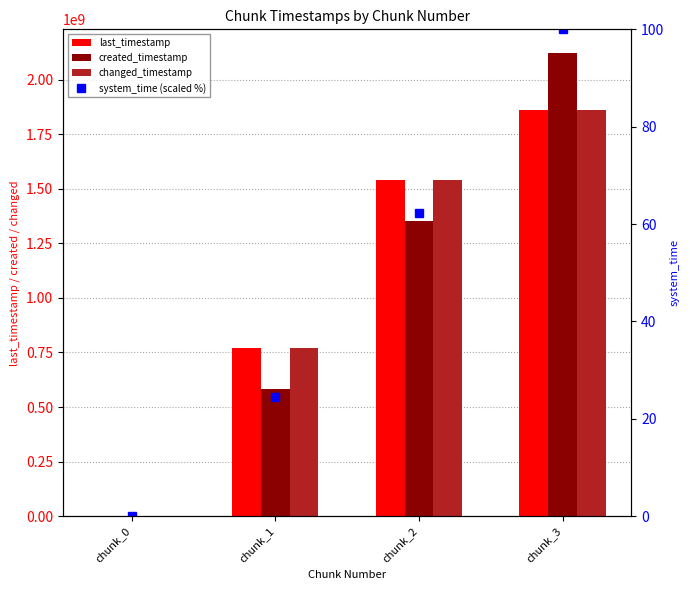

How many data points in last_timestamp are less than 1538136450?

2